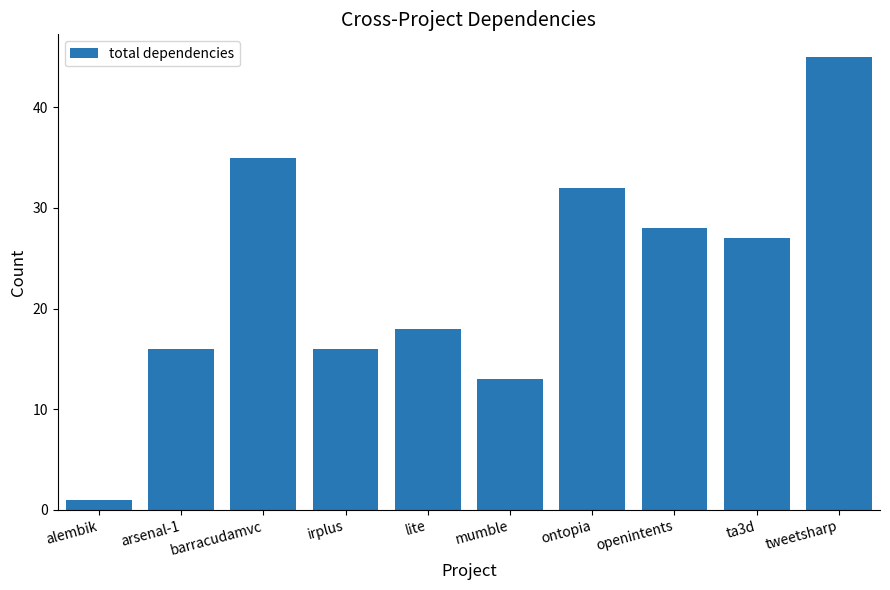

What is the average value?

23